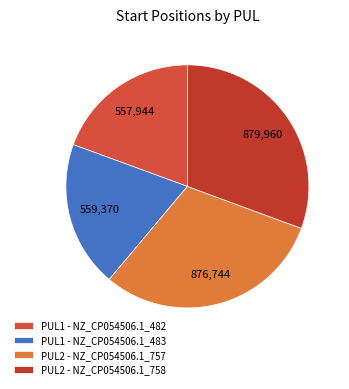

Which category has the smallest portion of the pie?

PUL1 - NZ_CP054506.1_482